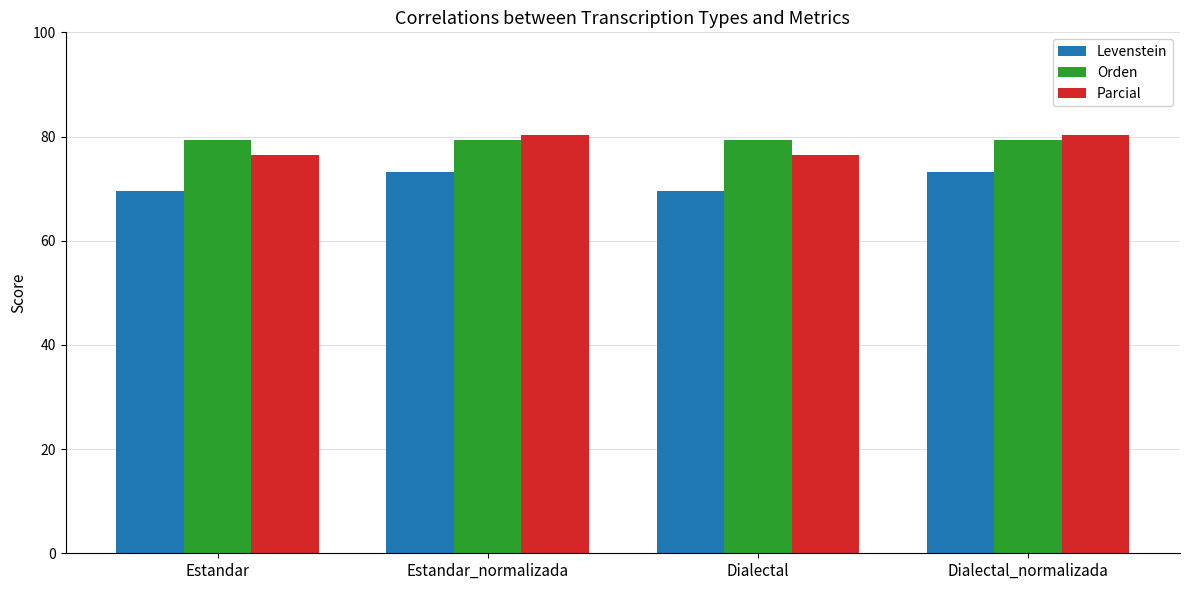

What is the sum of the Orden values at Dialectal and Estandar?

158.5